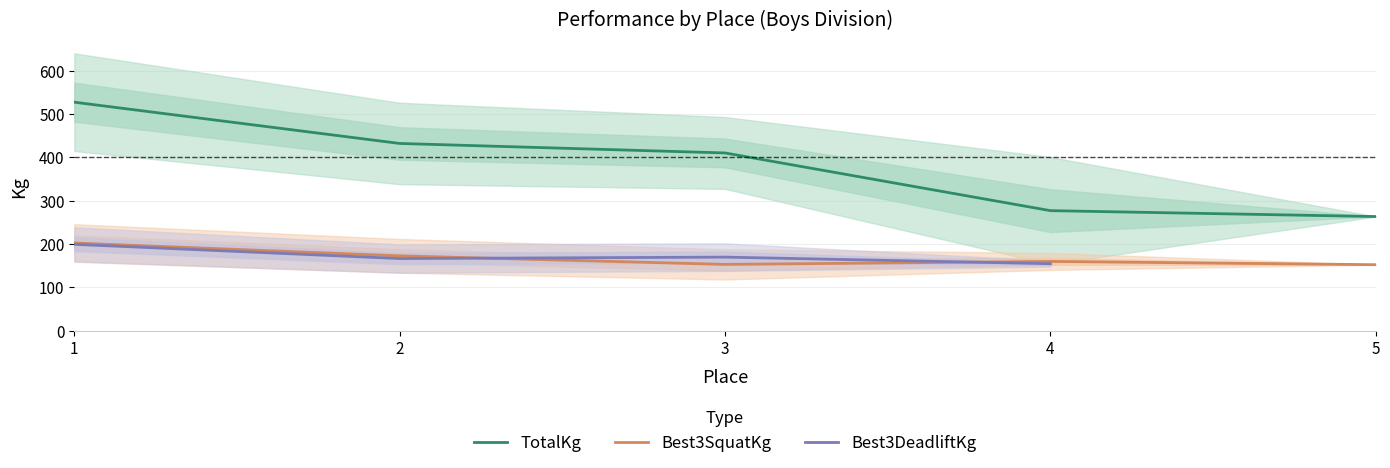

At which label is TotalKg closest to 395?

3